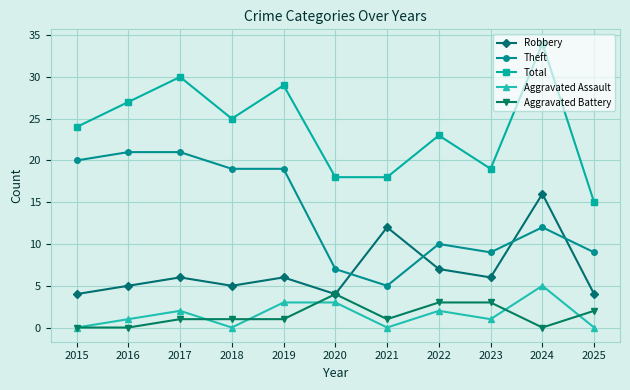

Reading left to right, transcribe all the data shown in this chart.

Robbery: 2015=4	2016=5	2017=6	2018=5	2019=6	2020=4	2021=12	2022=7	2023=6	2024=16	2025=4
Theft: 2015=20	2016=21	2017=21	2018=19	2019=19	2020=7	2021=5	2022=10	2023=9	2024=12	2025=9
Total: 2015=24	2016=27	2017=30	2018=25	2019=29	2020=18	2021=18	2022=23	2023=19	2024=34	2025=15
Aggravated Assault: 2015=0	2016=1	2017=2	2018=0	2019=3	2020=3	2021=0	2022=2	2023=1	2024=5	2025=0
Aggravated Battery: 2015=0	2016=0	2017=1	2018=1	2019=1	2020=4	2021=1	2022=3	2023=3	2024=0	2025=2